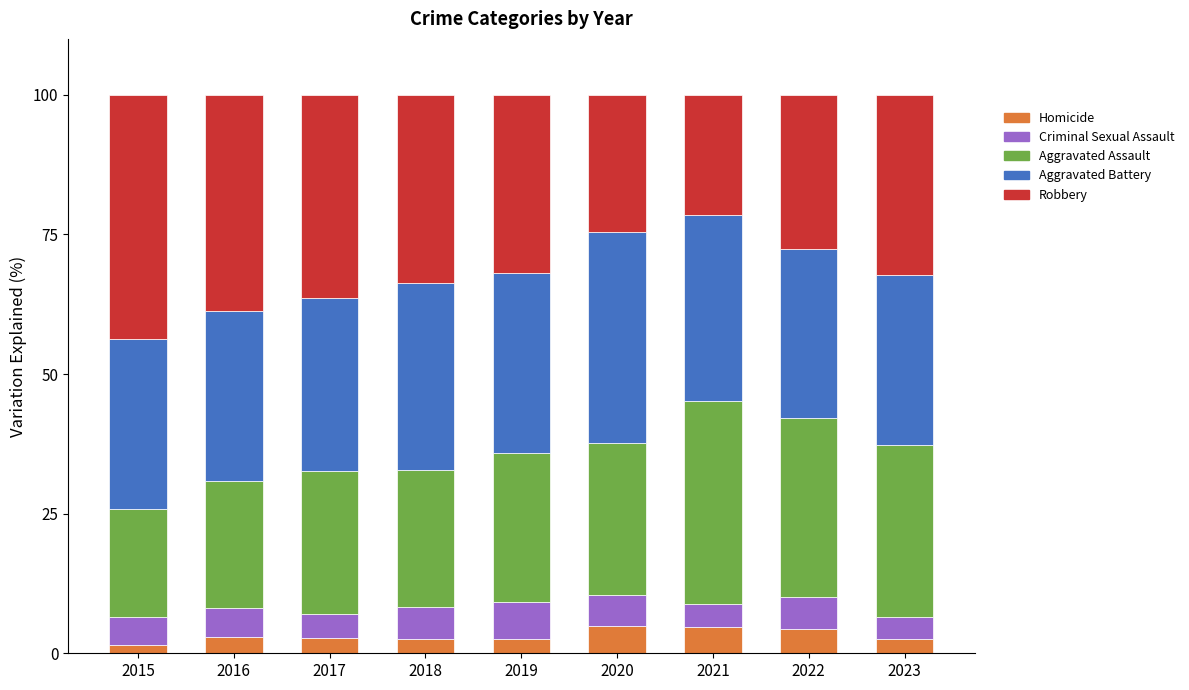

What is the total value across all series at 2016?

100.0